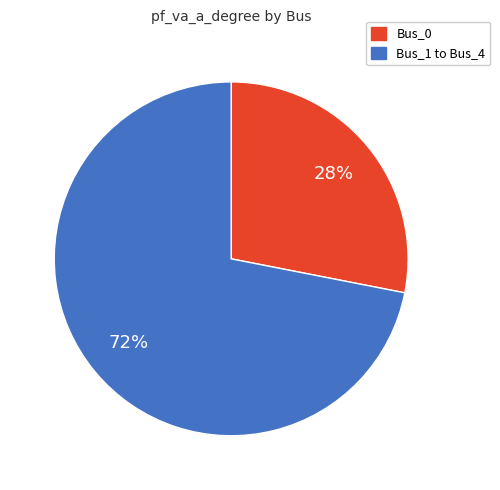

To the nearest percent, what is the difference between the largest and smallest slice percentages?

44%